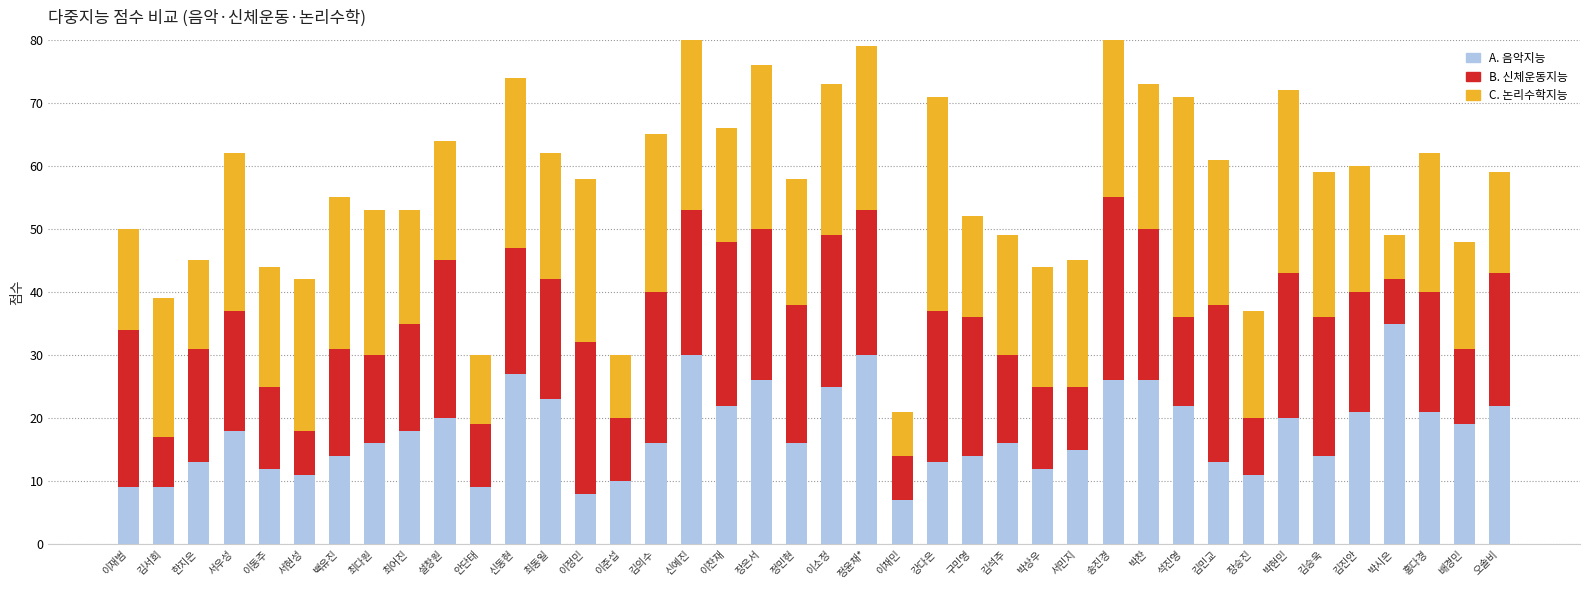

At which category is the sum across all series the highest?

신예진